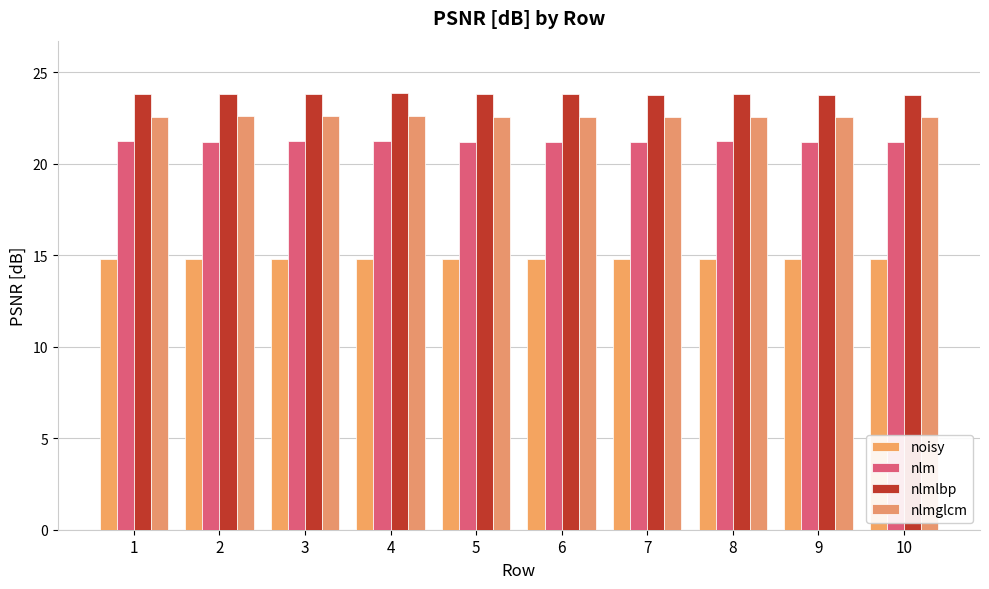

What is the value of the nlmglcm bar at the 1st from the left?

22.6